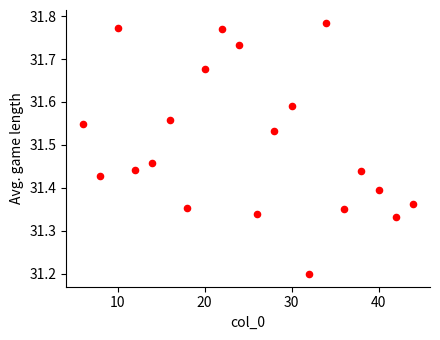

What is the range of X values (max minus min)?

38.0